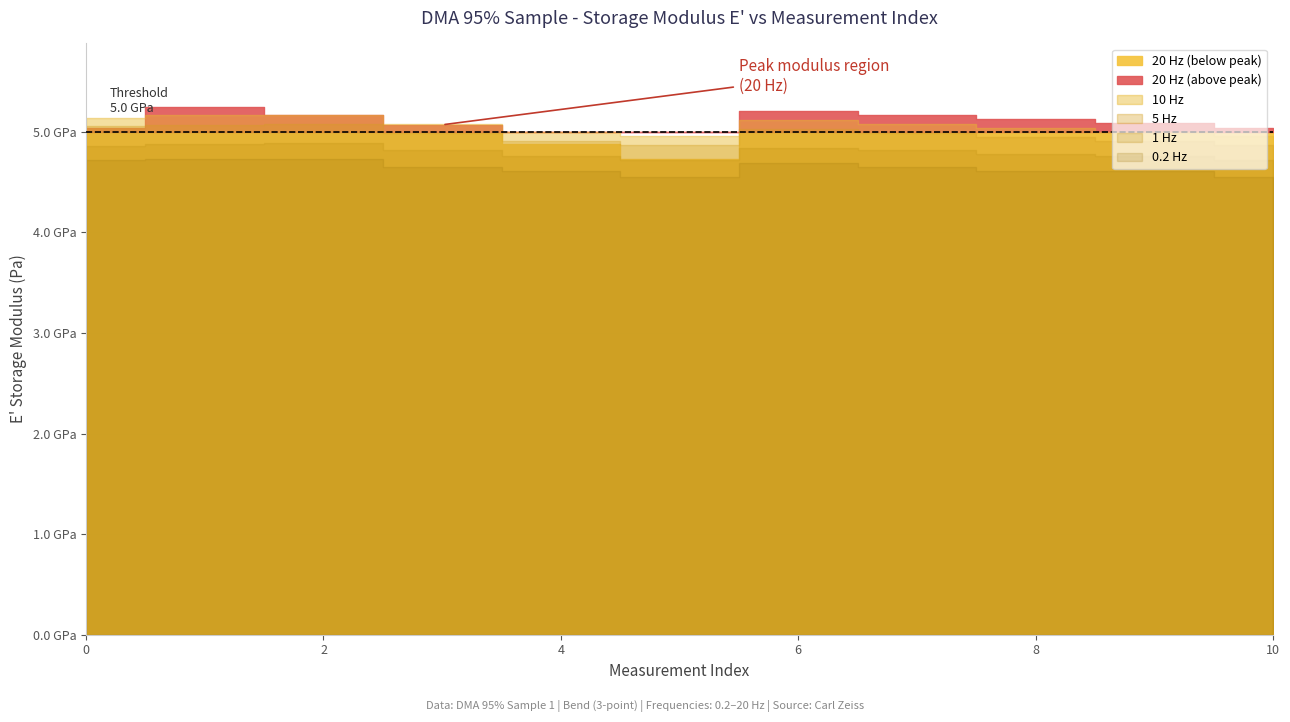

The value of E_prime_20Hz at 3 is 6891703854.5. True or false?

False